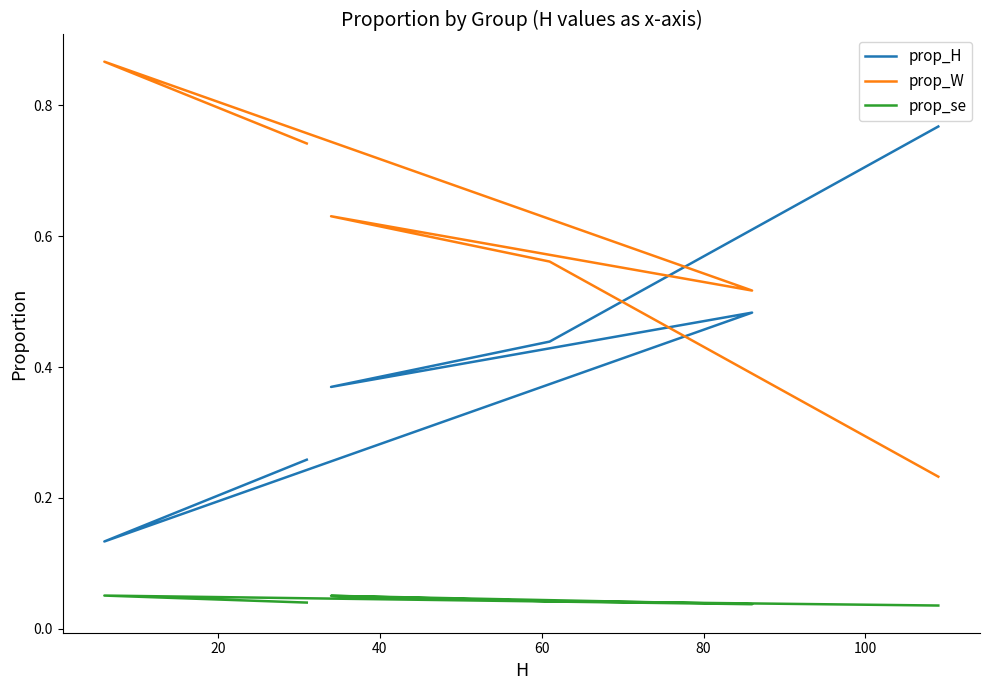

What are all the series names shown in the legend?

prop_H, prop_W, prop_se